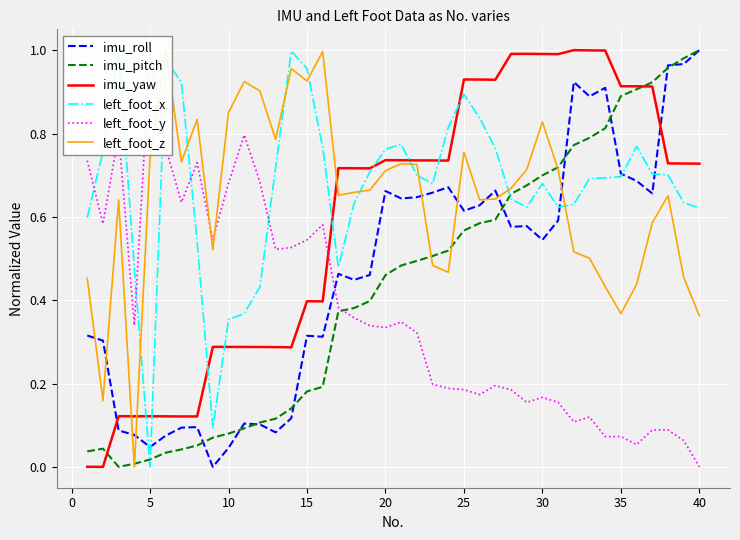

Which category has the highest value in the imu_roll series?

40